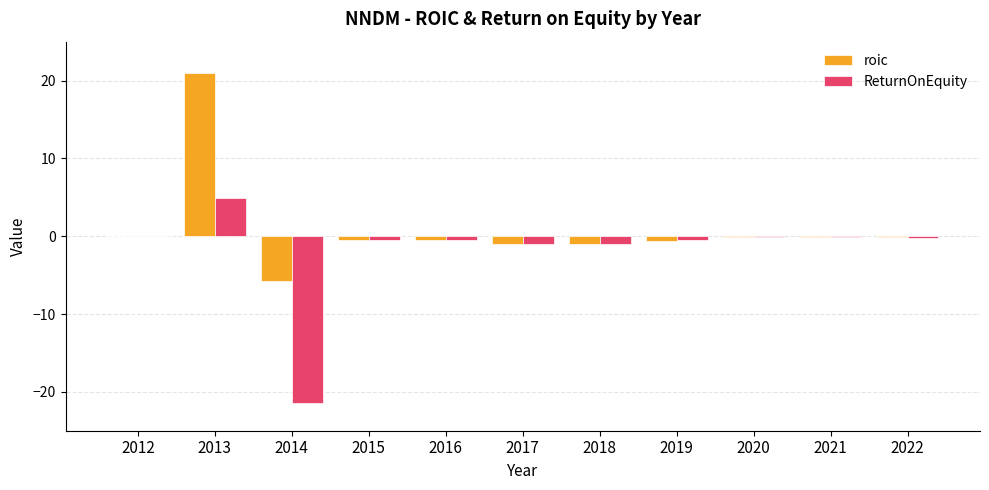

Is it true that roic equals -0.6 at 2019?

True